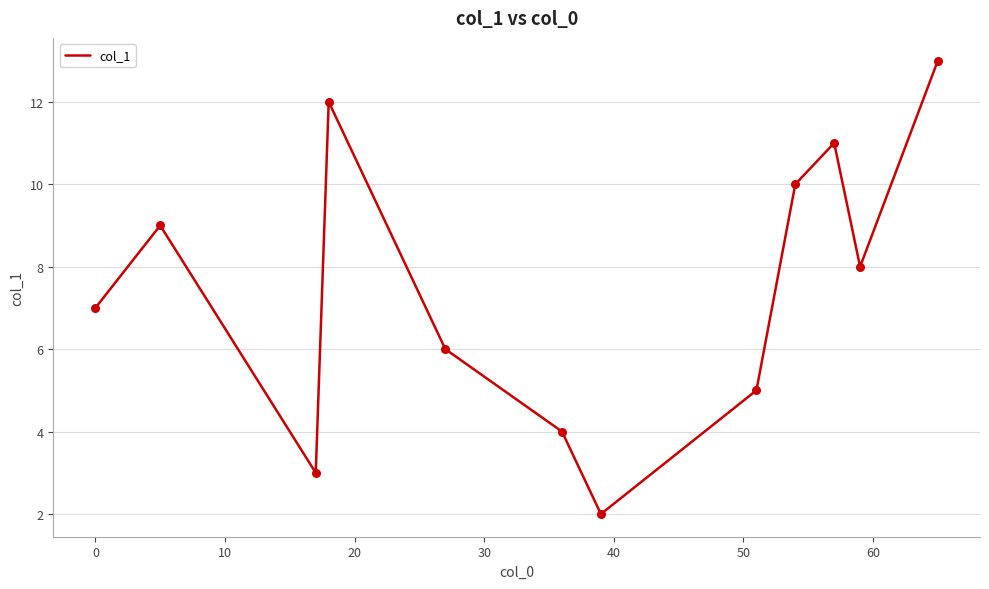

What is the greatest value displayed?

13